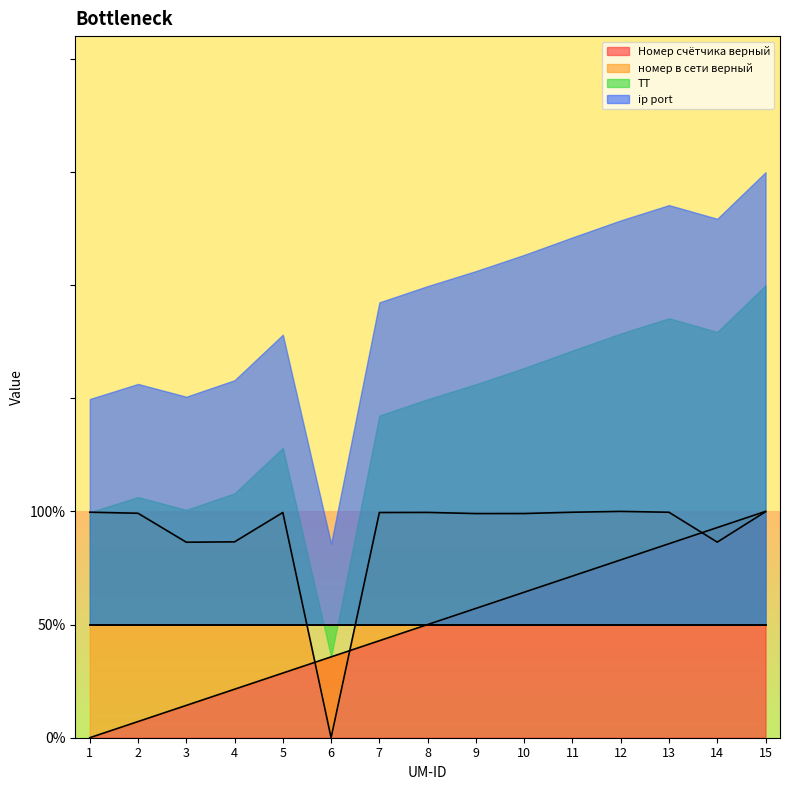

The номер в сети верный series shows 0.0 at 6. True or false?

True